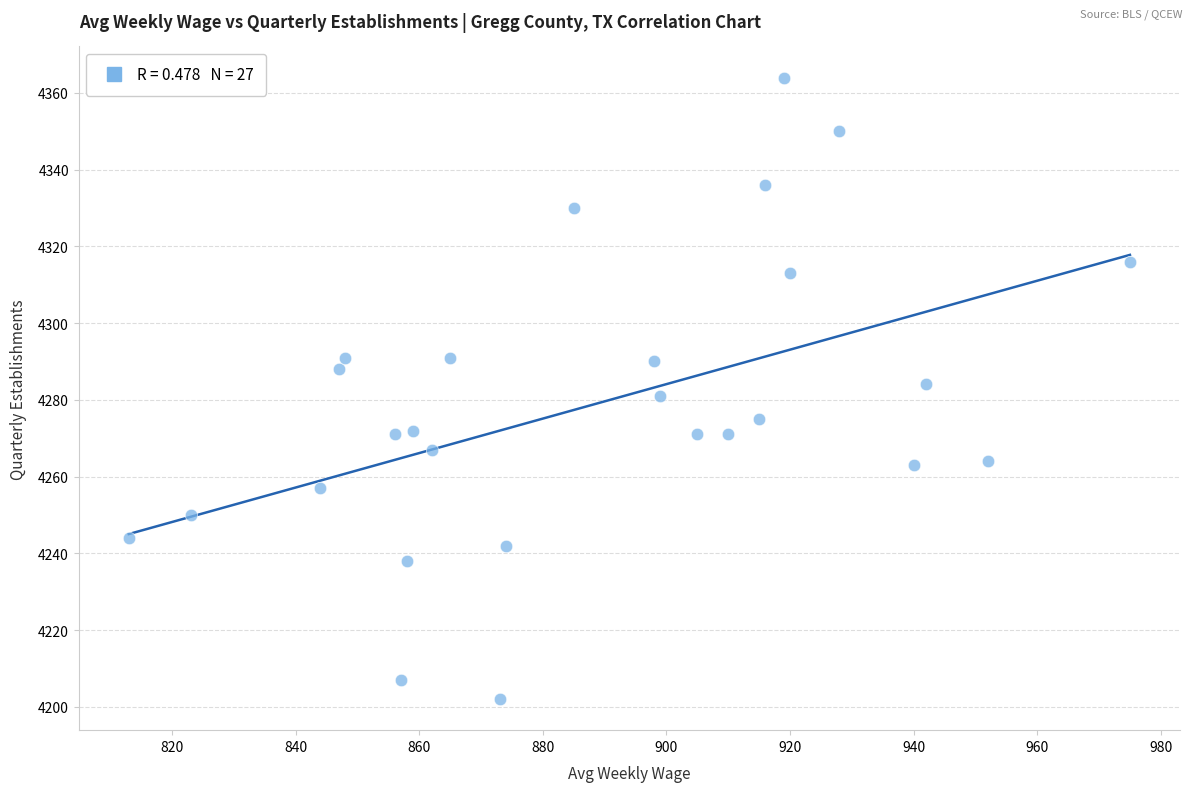

What is the range of Y values (max minus min)?

162